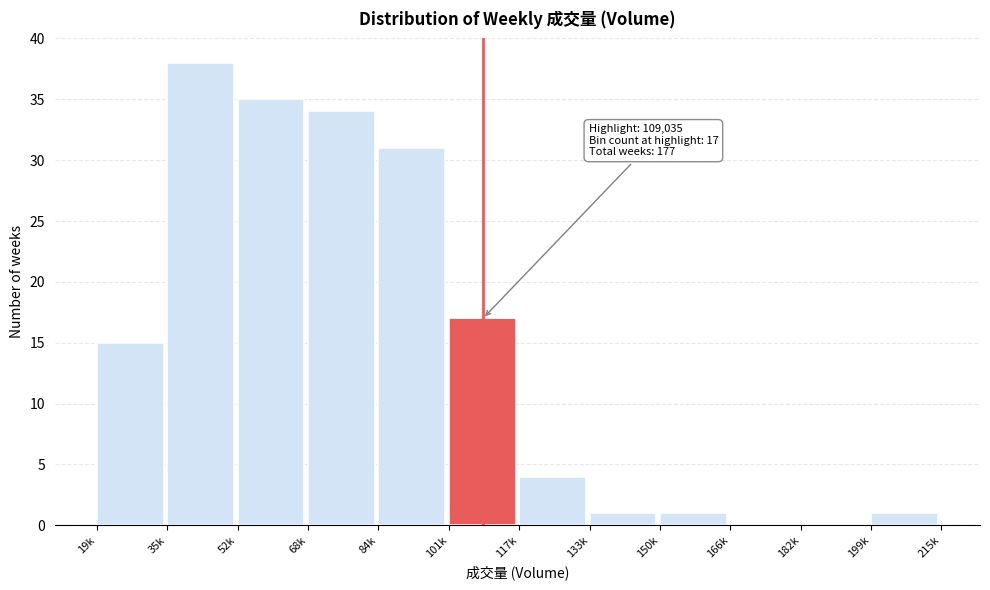

Reading left to right, what are all the values shown in this chart?

19k=15	35k=38	52k=35	68k=34	84k=31	101k=17	117k=4	133k=1	150k=1	166k=0	182k=0	199k=1